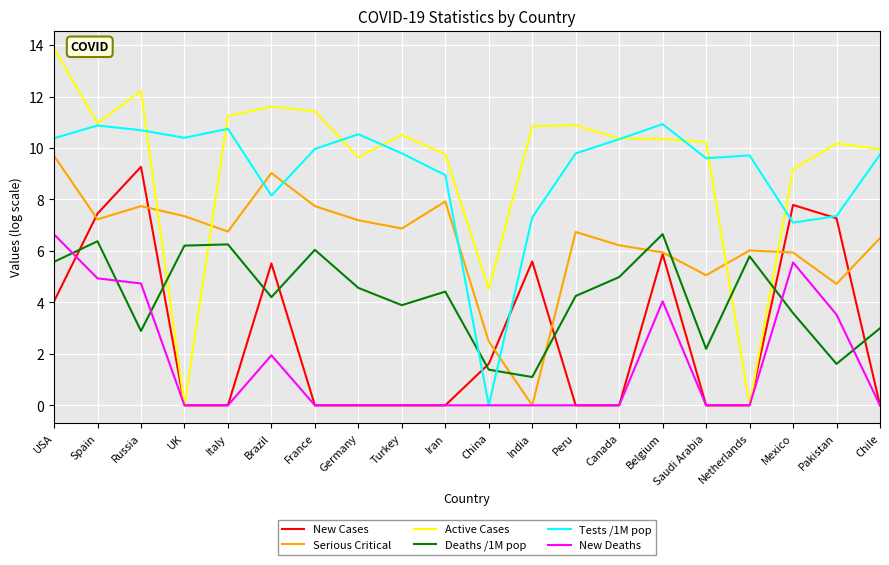

How many lines are shown in the chart?

6